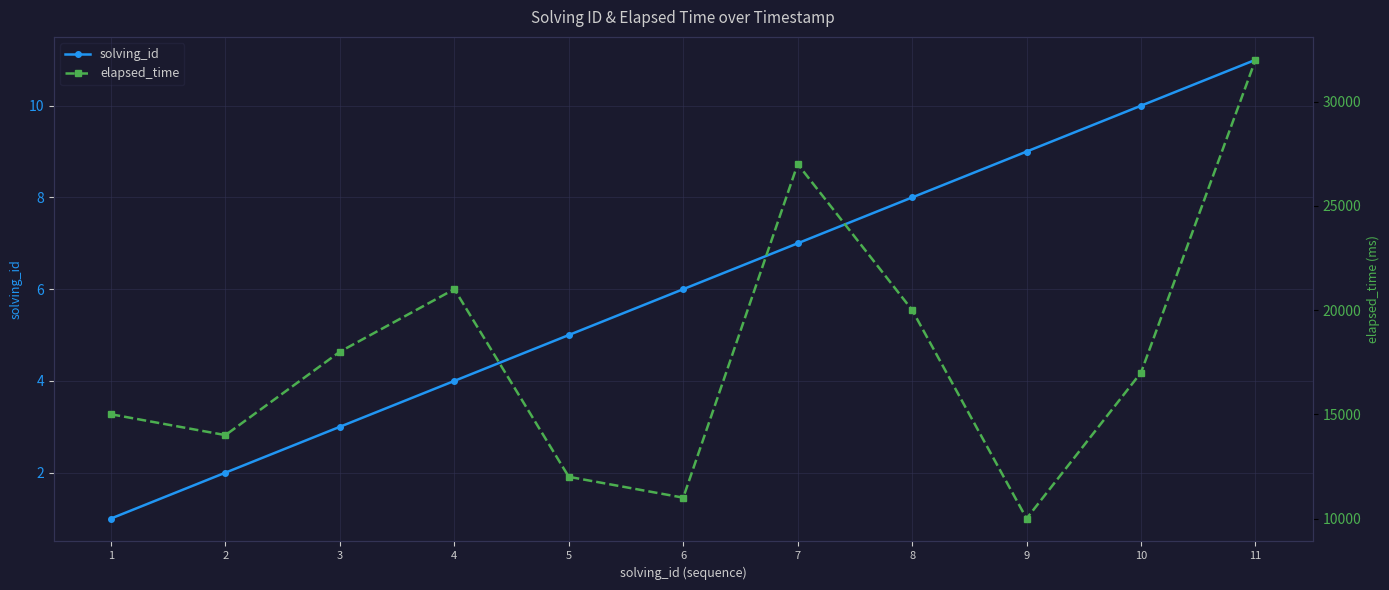

What is the maximum value shown in the chart?

32000